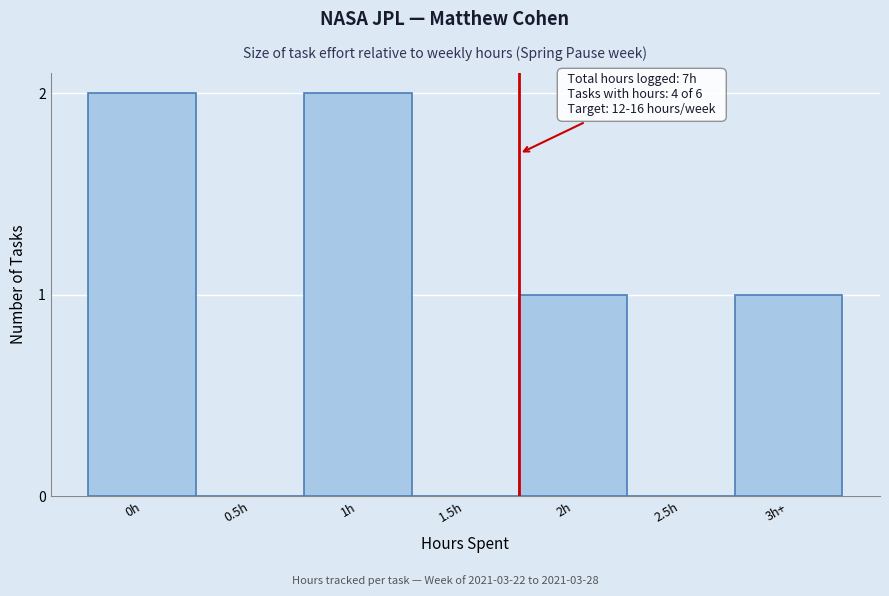

Reading right to left, transcribe all the data shown in this chart.

3h+=1	2.5h=0	2h=1	1.5h=0	1h=2	0.5h=0	0h=2